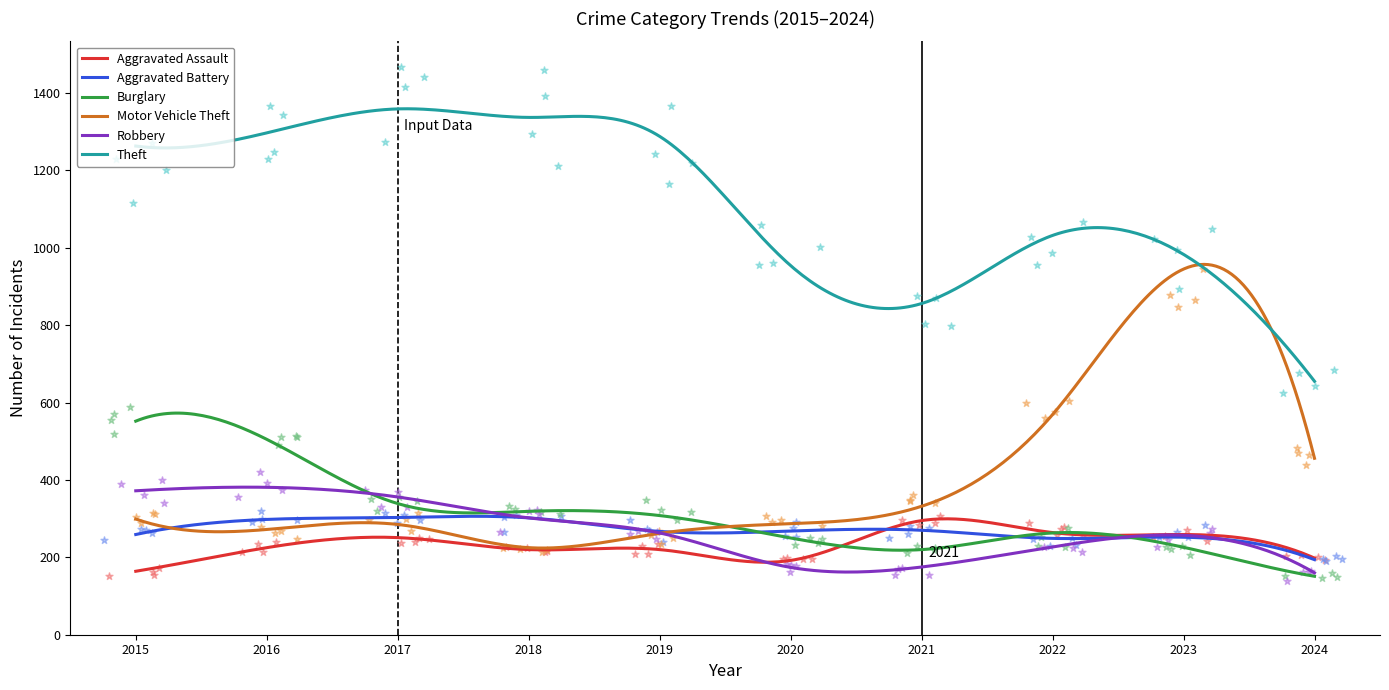

Which series has the largest Y range (max minus min)?

Motor Vehicle Theft